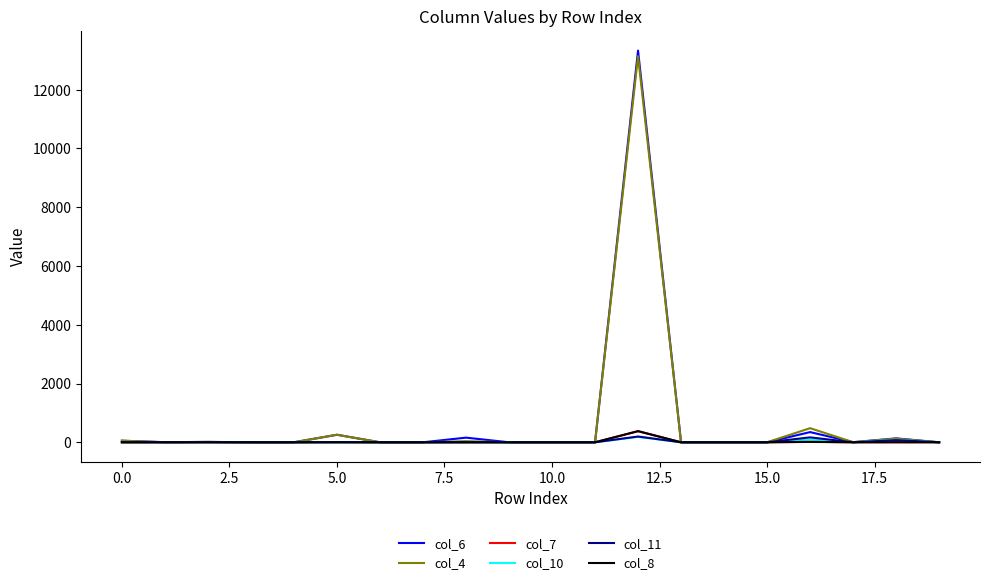

What is the sum of all col_10 values?

384